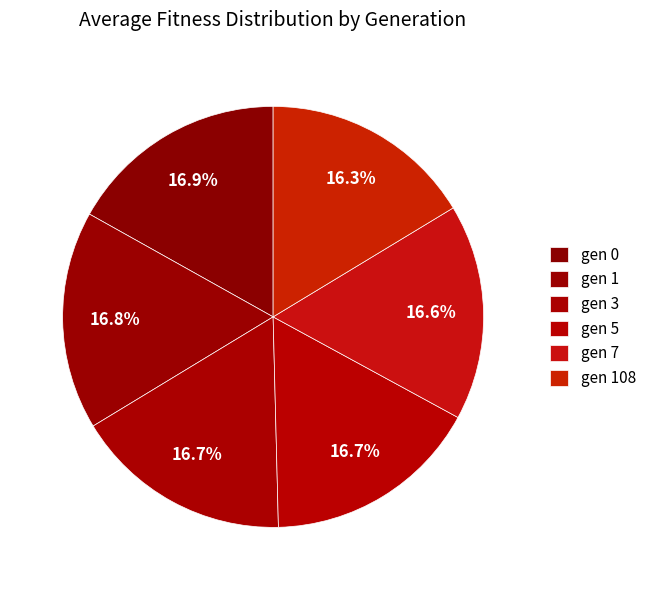

What is the ratio of the value at gen 5 to the value at gen 7?

1.0